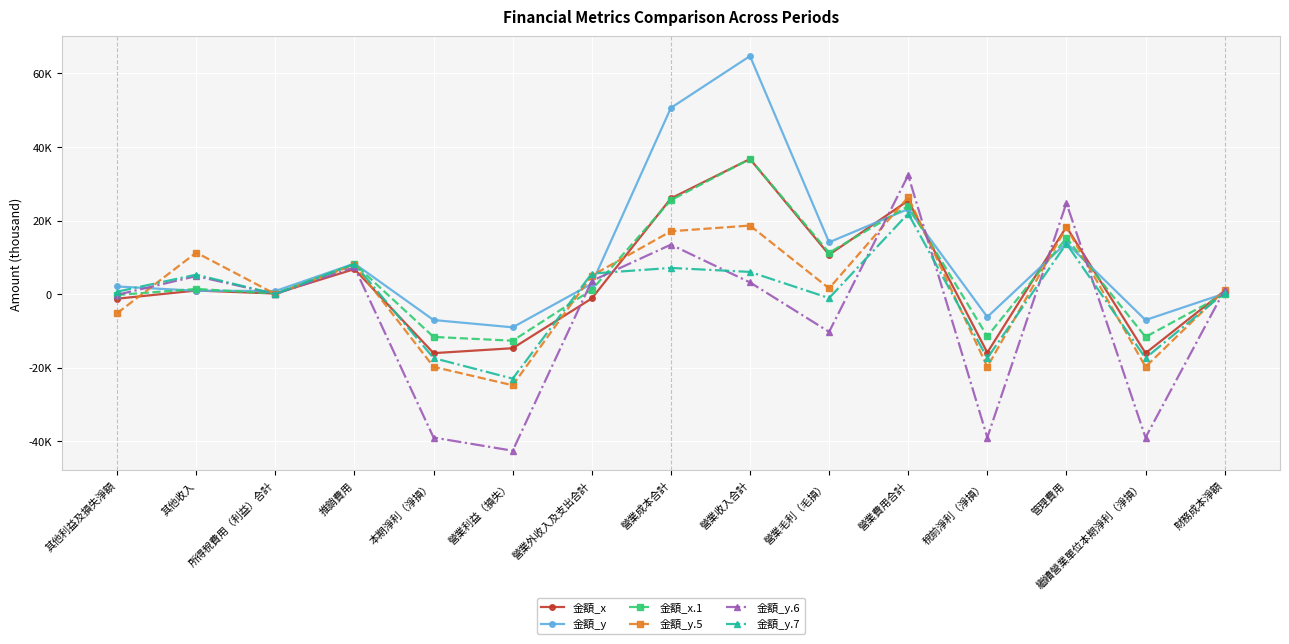

True or false: 金額_y.5 has a value of 3 at 所得稅費用（利益）合計.

False